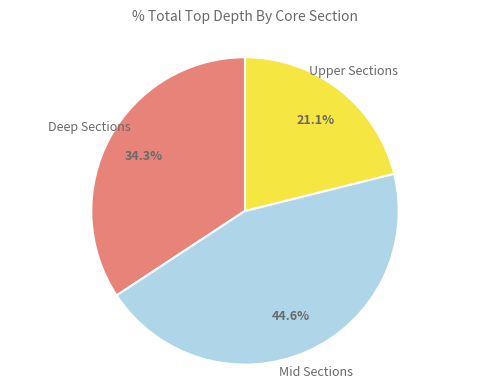

How many segments does this pie chart have?

3